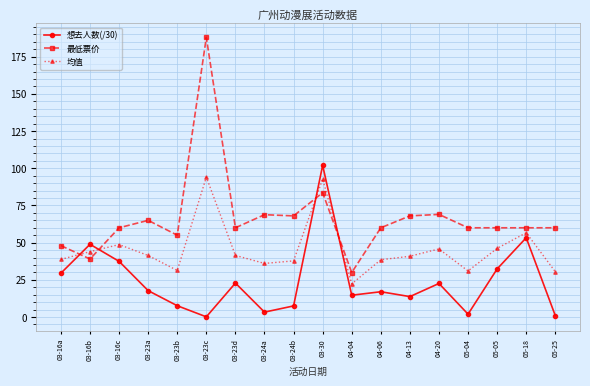

Where is the first local maximum for 最低票价?

03-23a